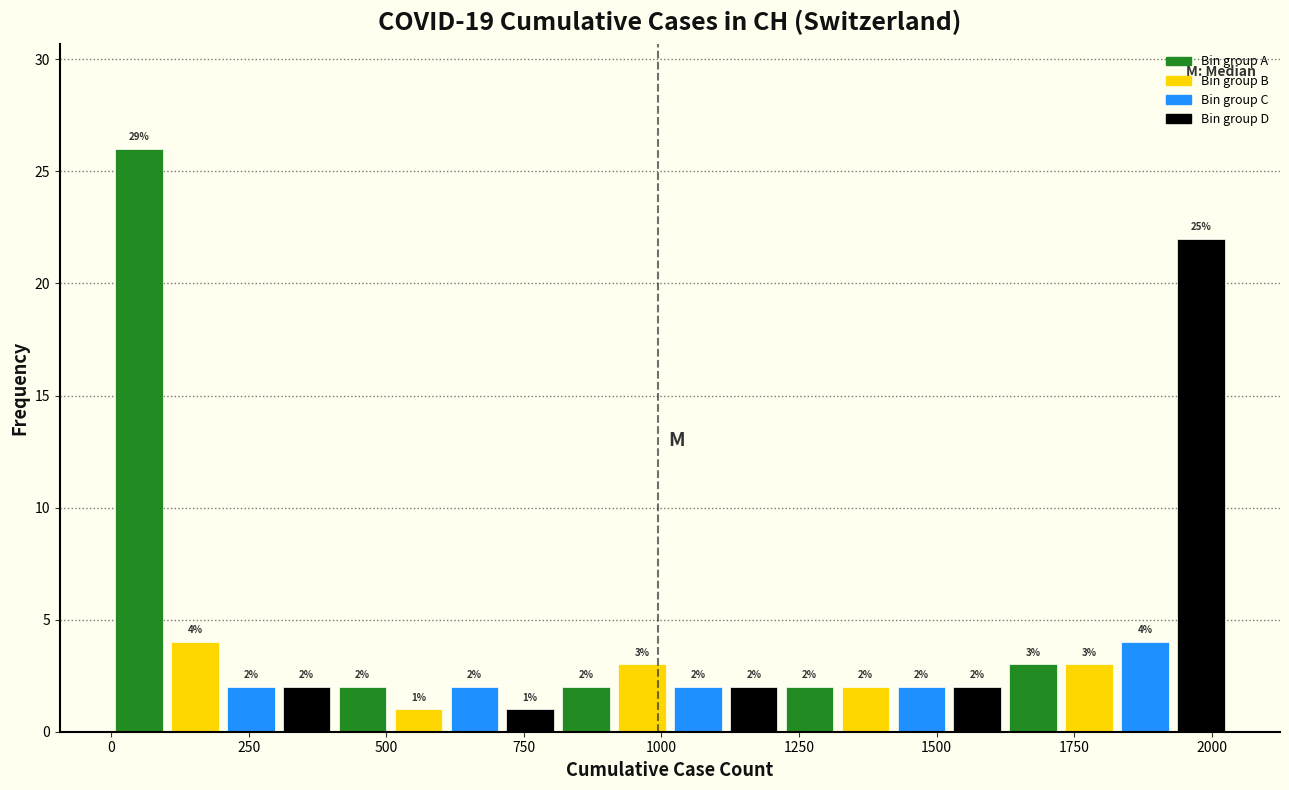

Around what value on the x-axis is the tallest bar? Give the approximate position of its centre, as read against the axis.

50